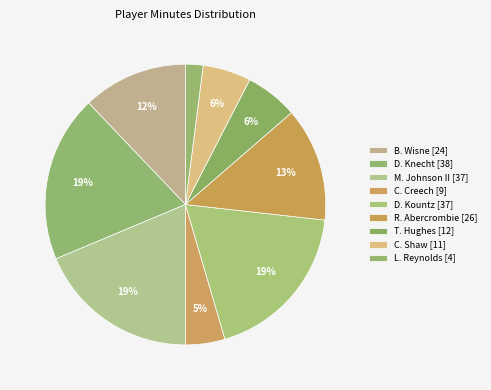

Count the number of slices in the pie.

9